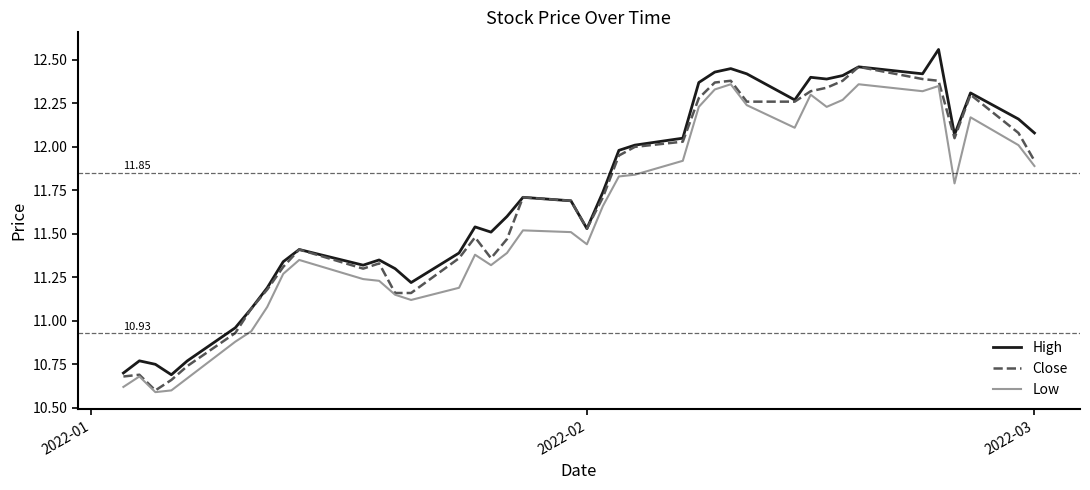

What is the minimum value shown in the chart?

10.6